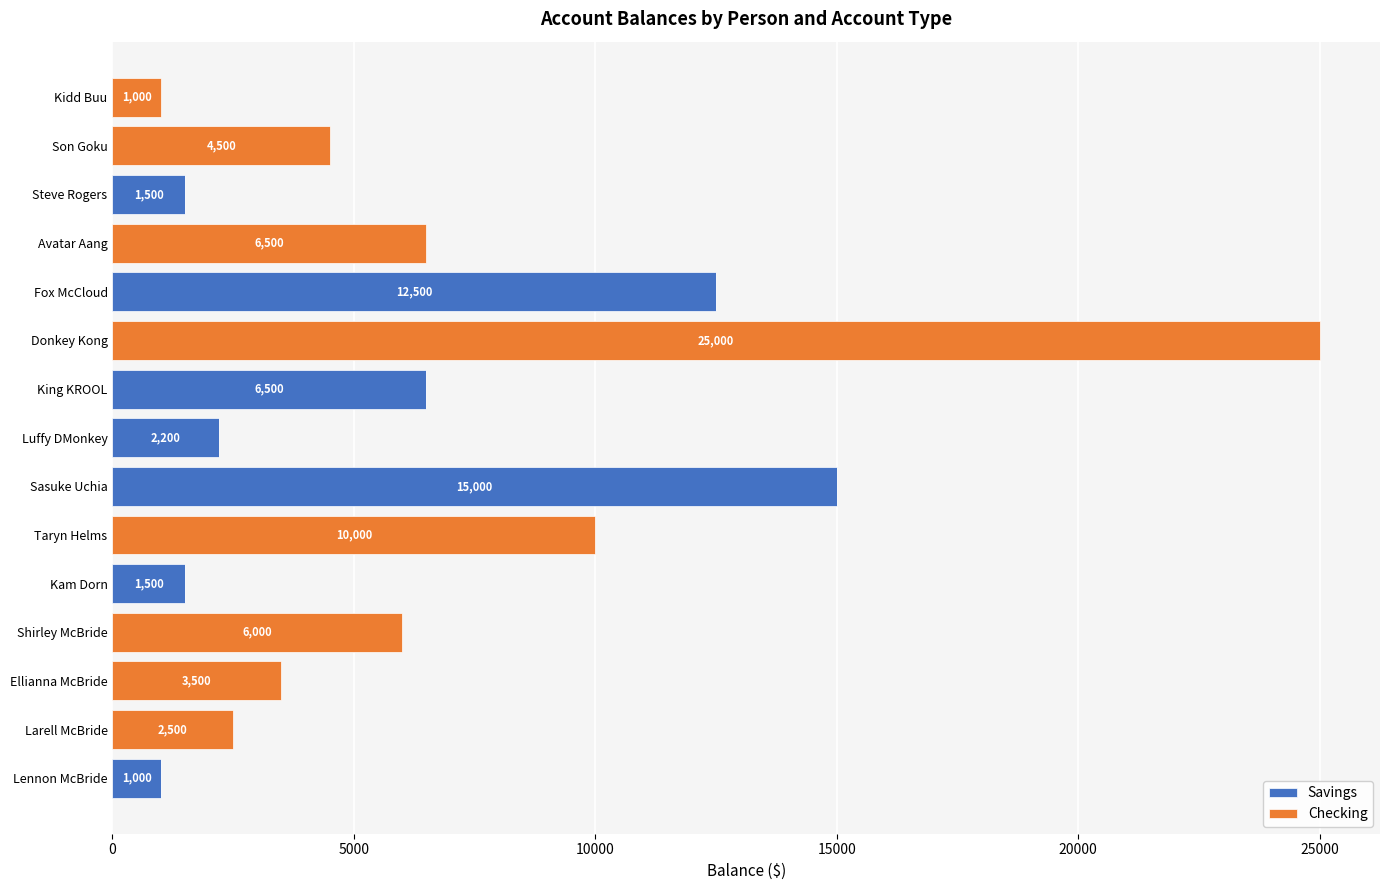

At which category is the sum across all series the highest?

Donkey Kong